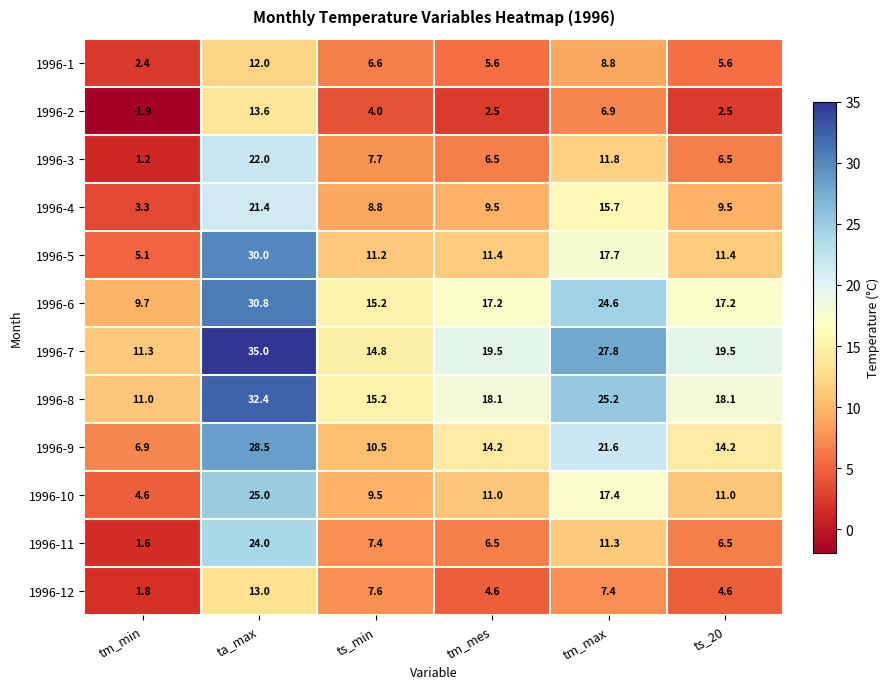

Which series has the widest spread of values?

1996-5